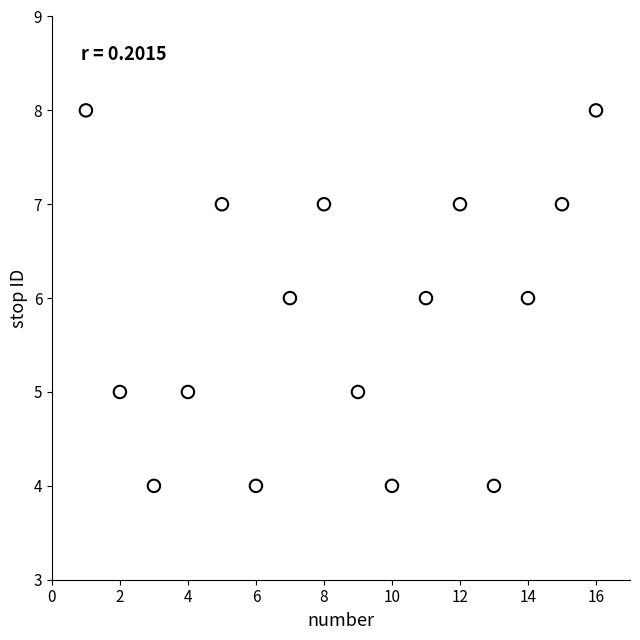

What is the range of X values (max minus min)?

15